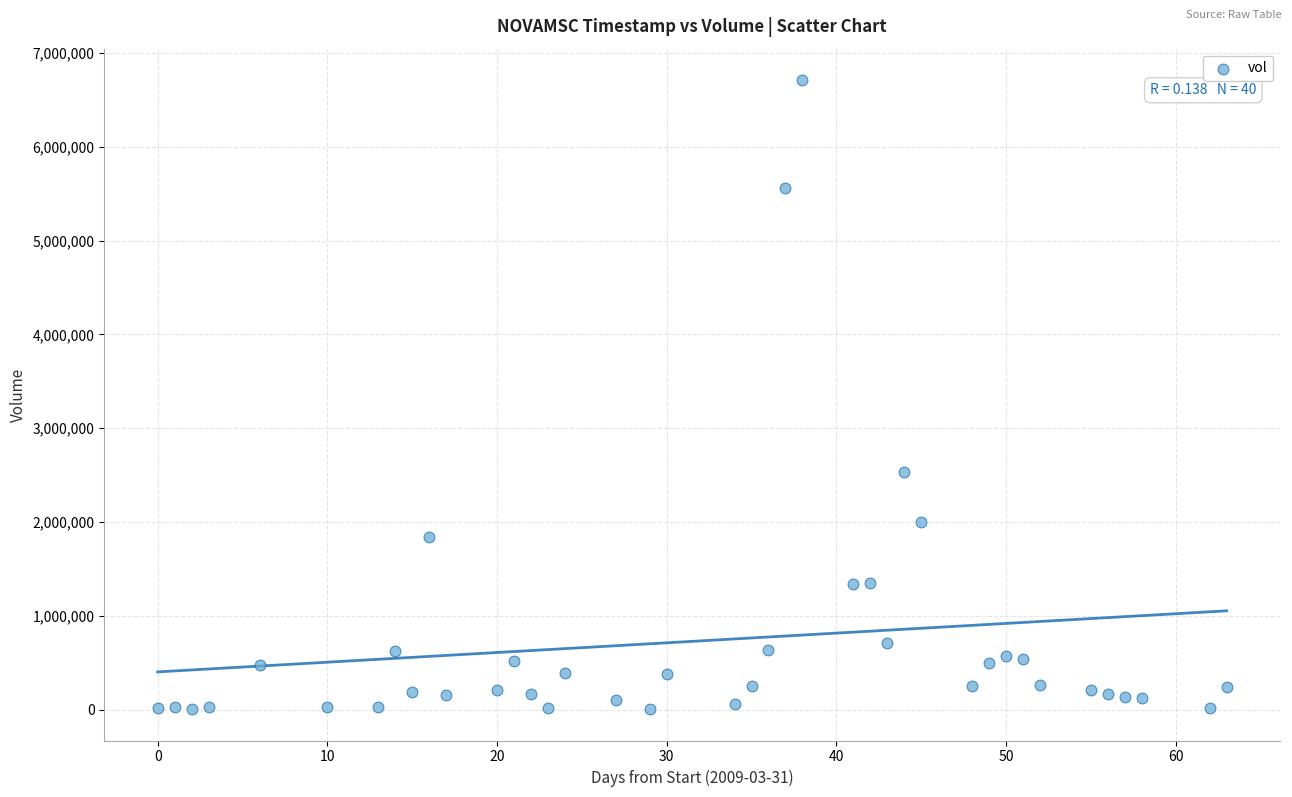

What is the range of Y values (max minus min)?

6705100